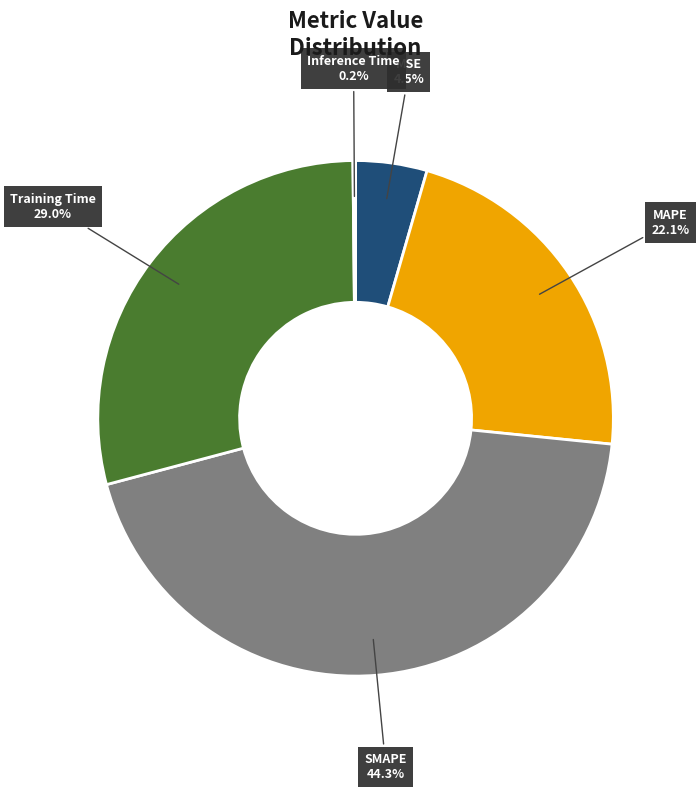

Combined, what portion of the pie is SMAPE and Training Time?

73.2%